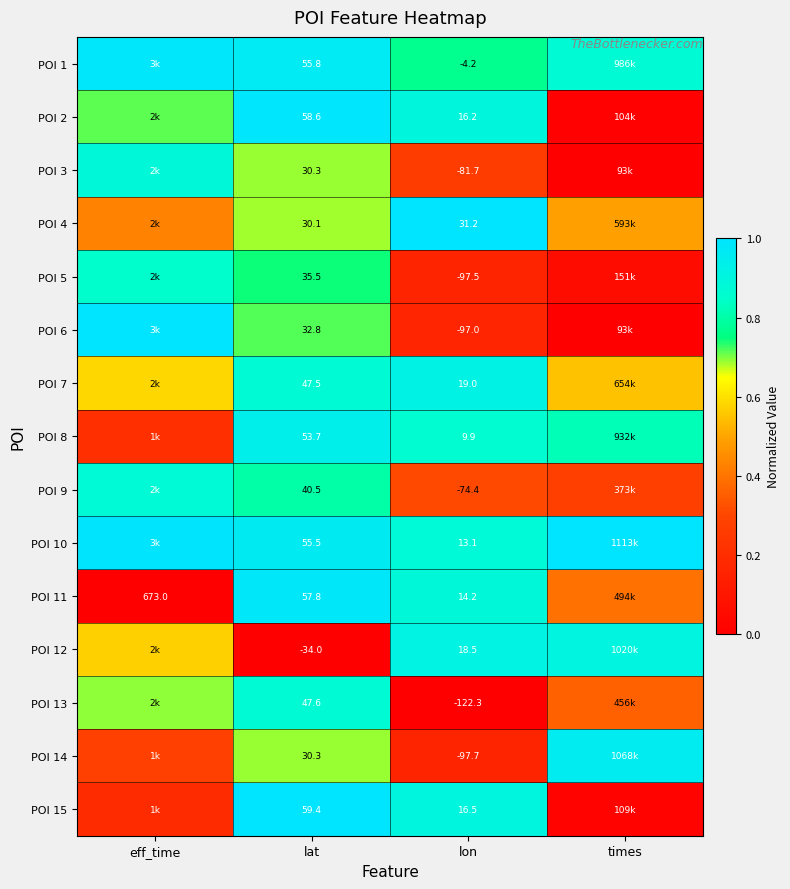

Is the value of POI 13 at lon greater than the value of POI 12 at lat?

No